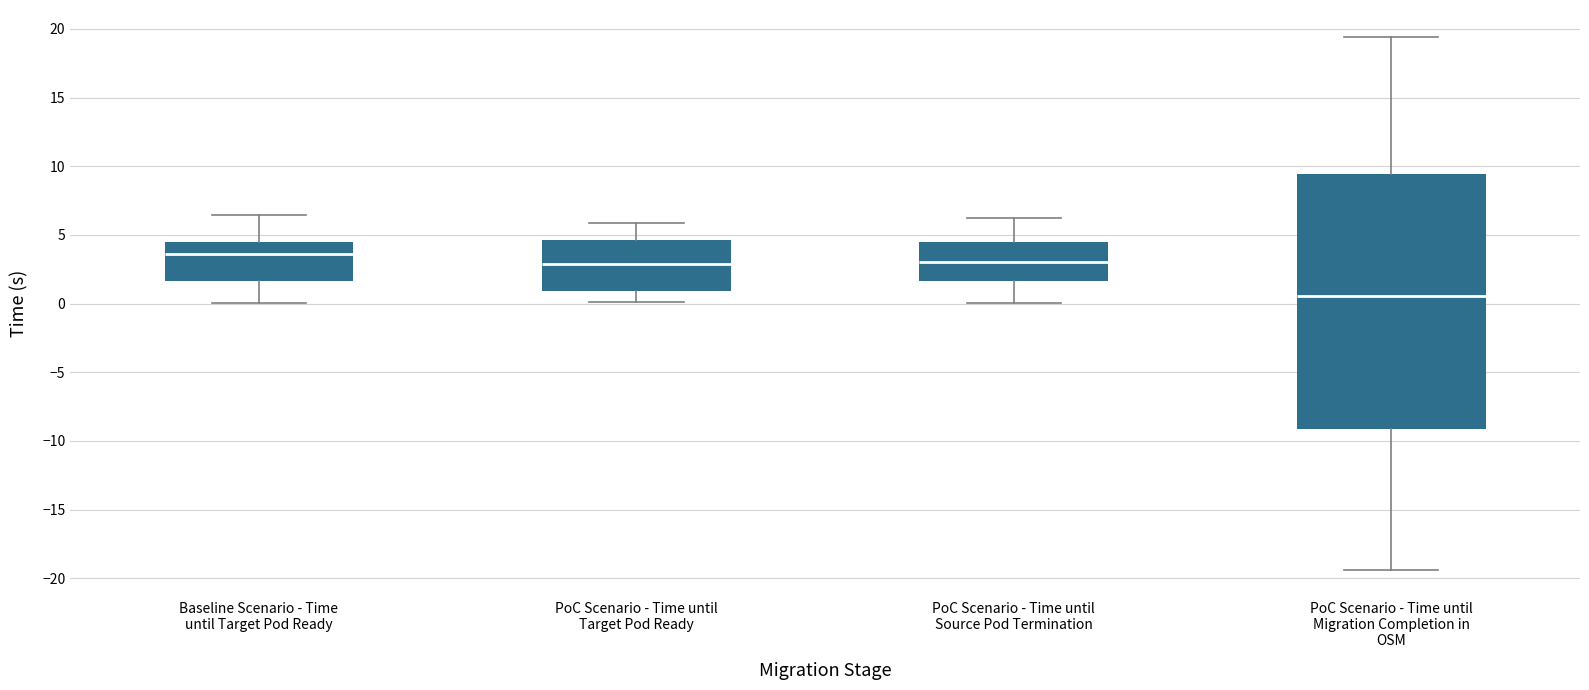

Where does the median line of the box for PoC Scenario - Time until Migration Completion in OSM sit on the y-axis? The values are not printed on the chart, so give them approximately, as read against the axis.

0.5